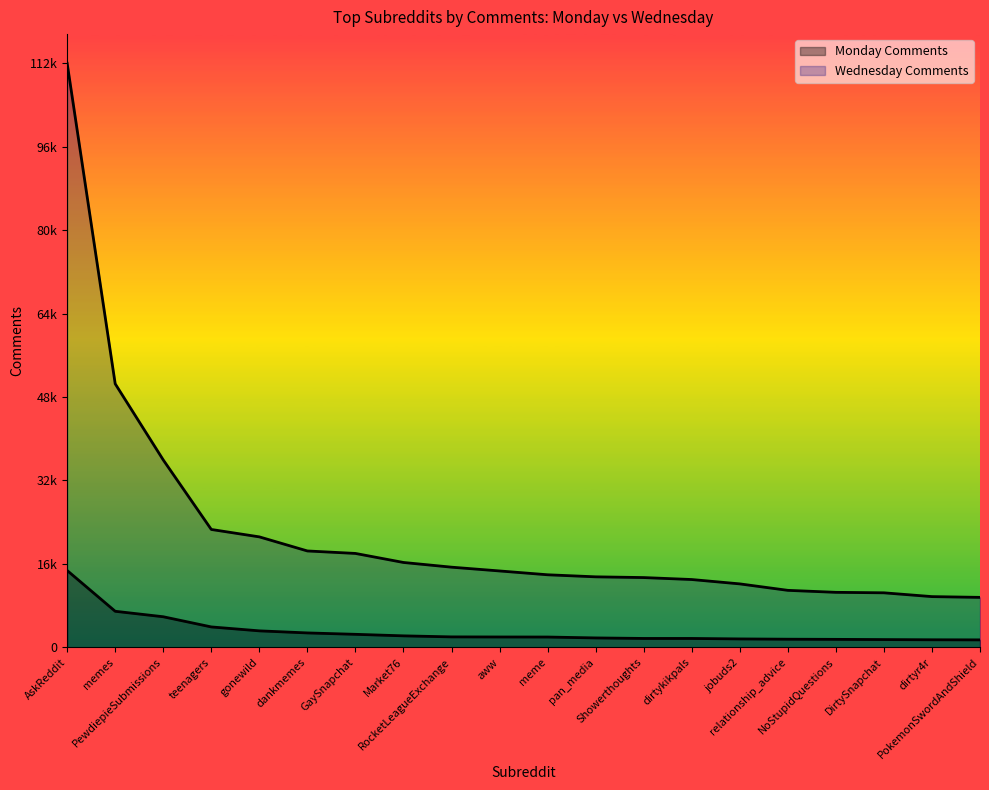

What are all the series names shown in the legend?

Monday Comments, Wednesday Comments